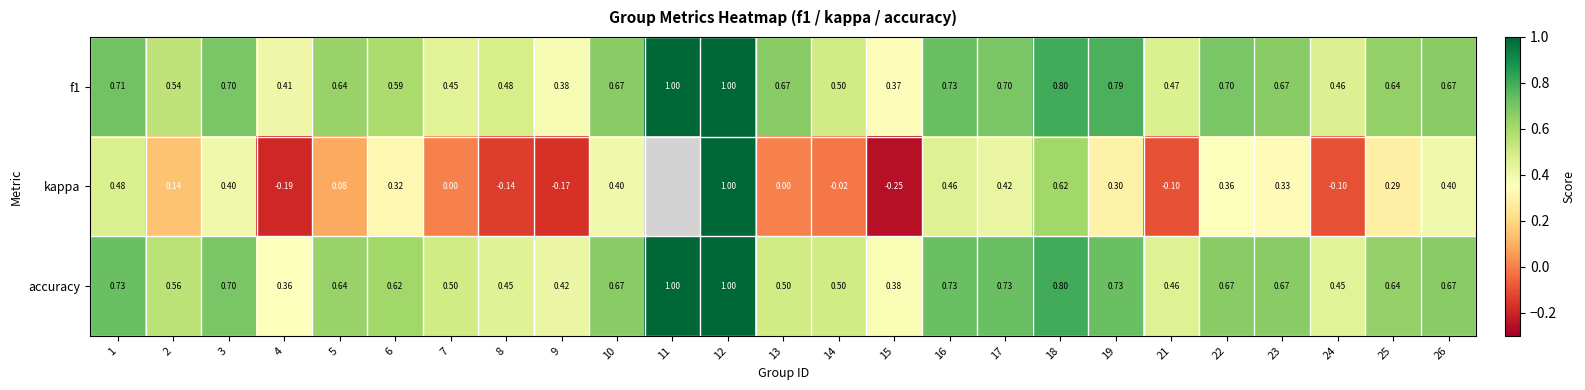

True or false: accuracy has a value of 0.4 at 15.

True